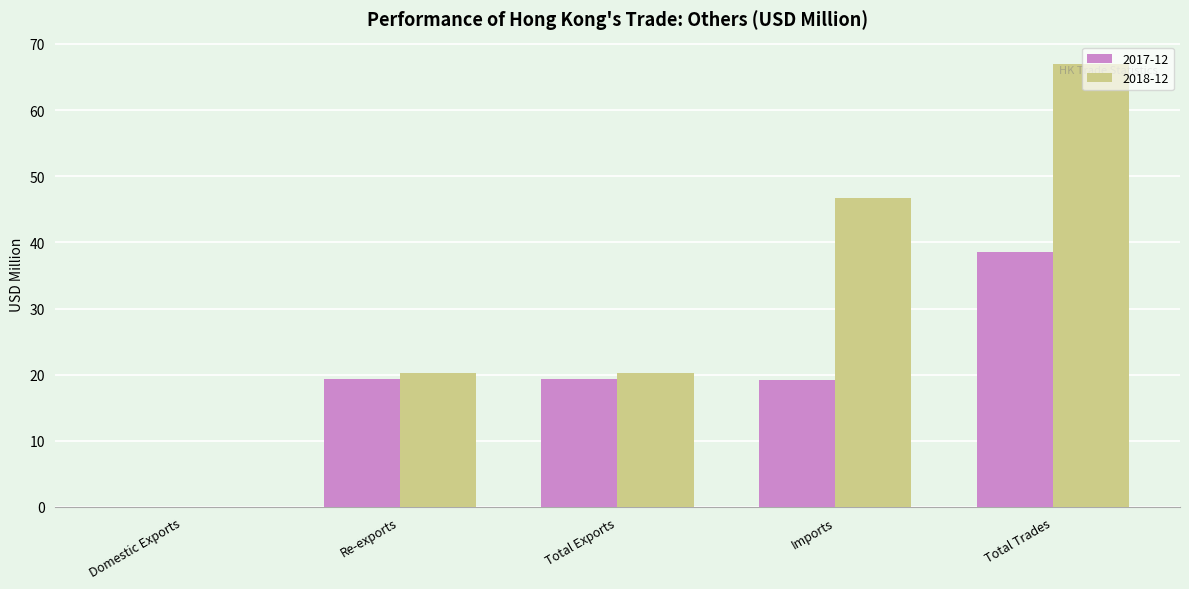

Which series has the largest range (max minus min)?

2018-12